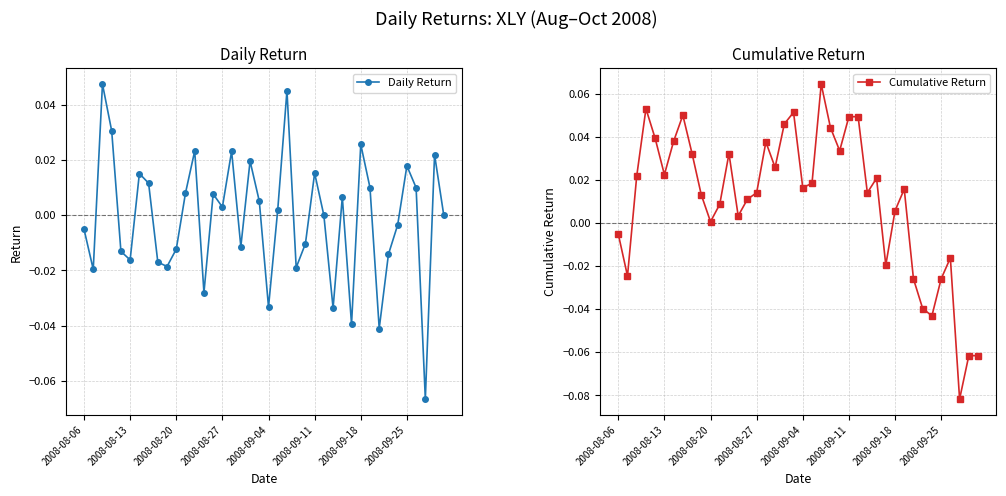

Which series ends up on top after the final intersection of Daily Return and Cumulative Return?

Daily Return